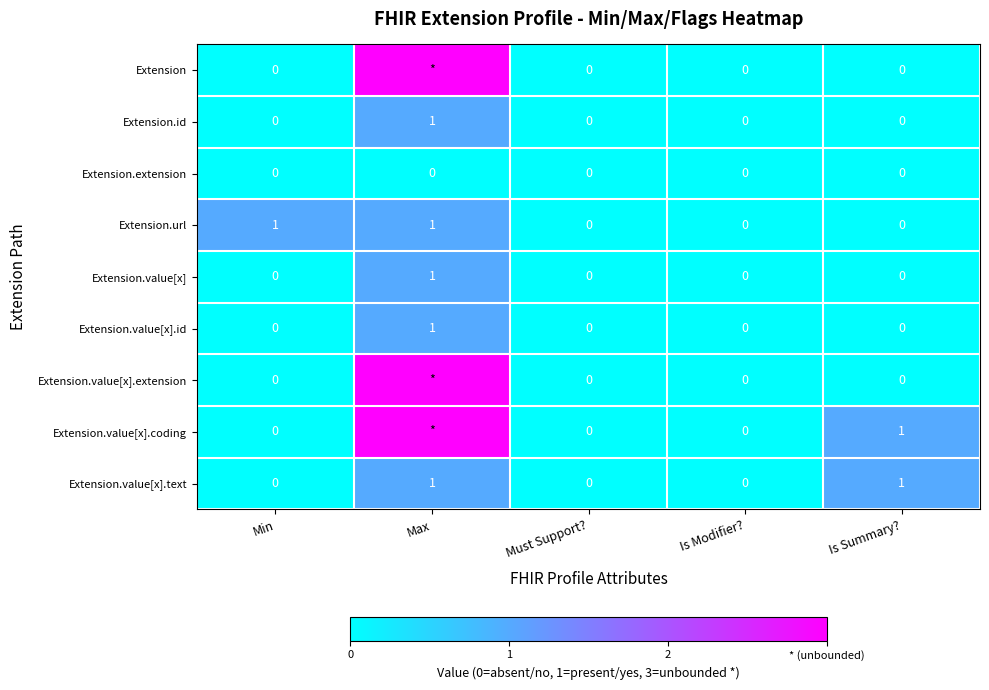

Count the Extension.value[x].text values in the range 0 to 1.

5